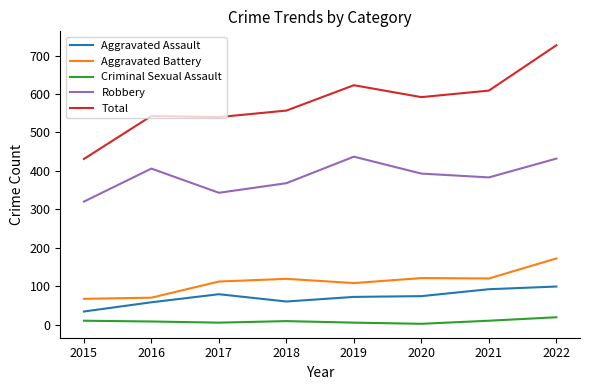

What is the difference between the maximum and minimum values in the Criminal Sexual Assault series?

17